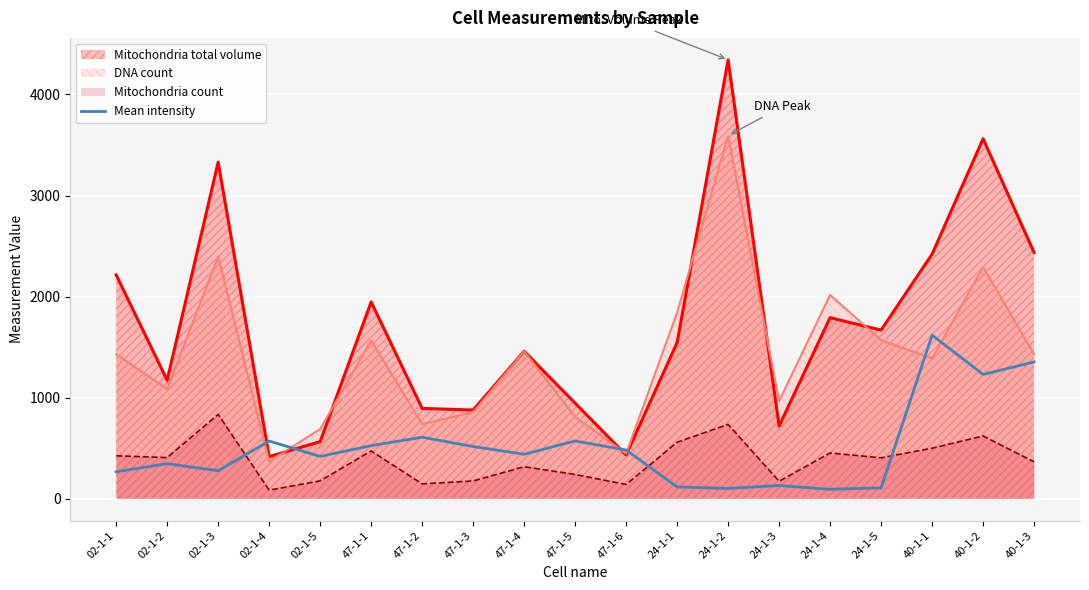

How many lines are shown in the chart?

4